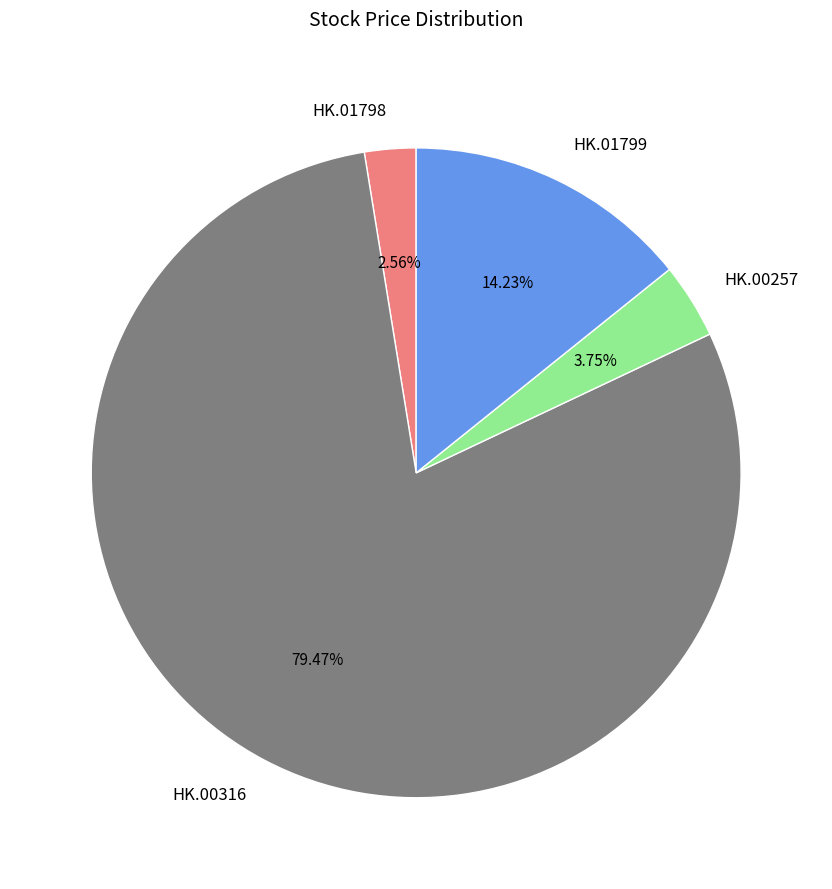

Which slice represents more than half of the pie?

HK.00316